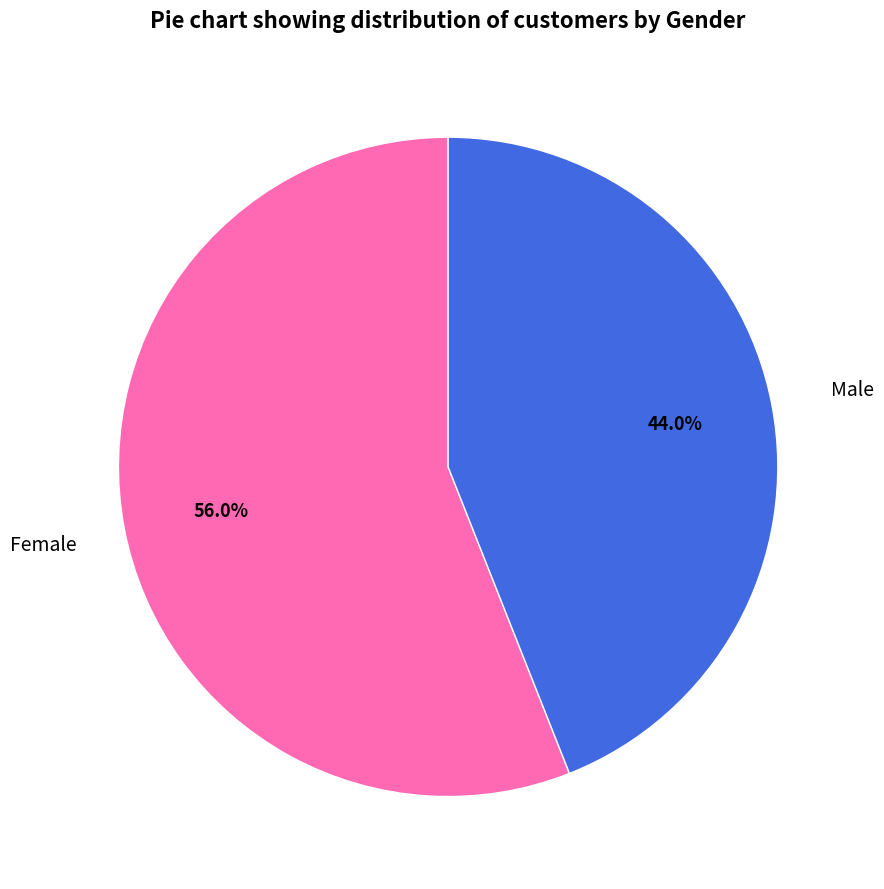

Which category has the smallest portion of the pie?

Male